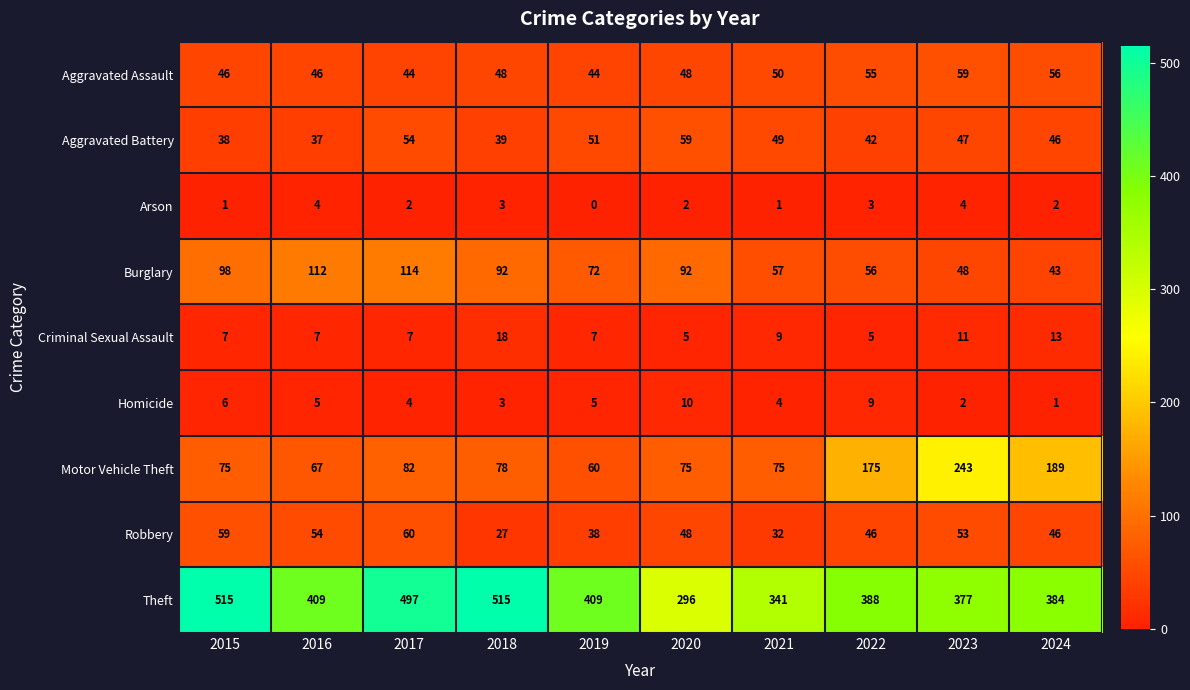

Which series has the largest range (max minus min)?

Theft